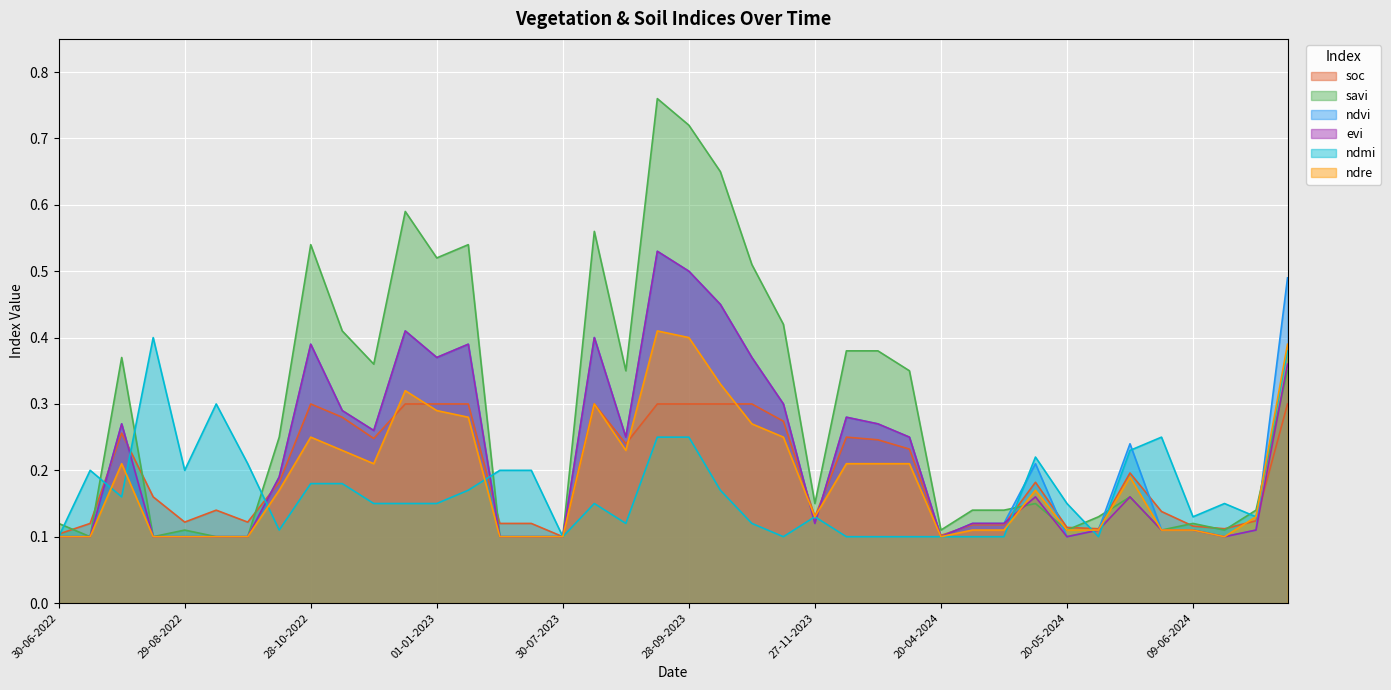

Between 05-05-2024 and 01-01-2024, which is larger?

01-01-2024